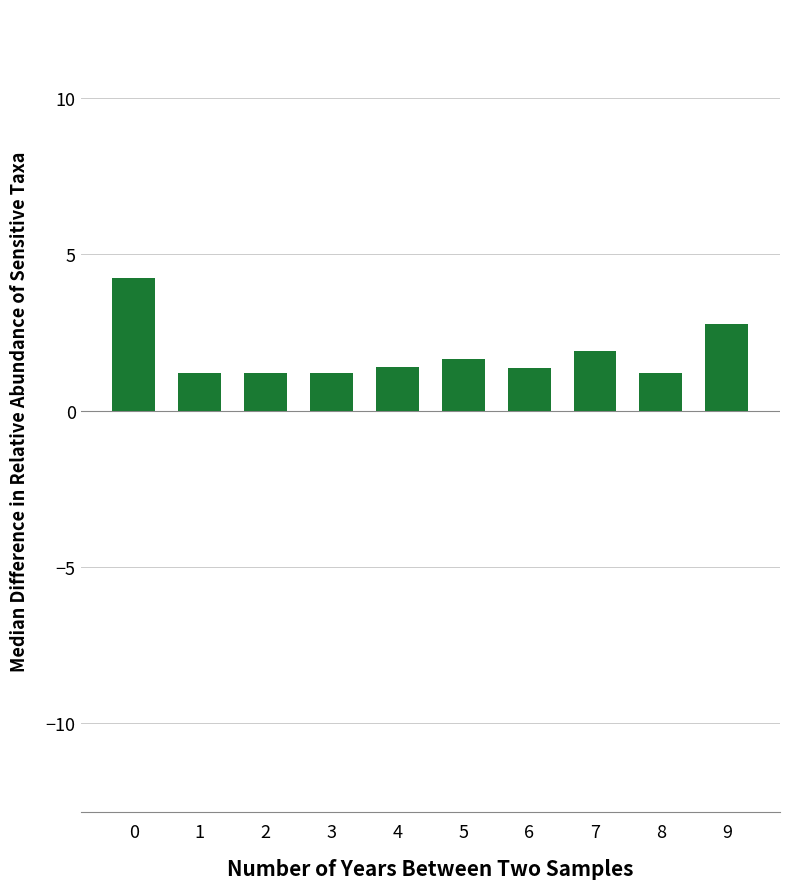

What is the difference between the maximum and minimum values?

3.0